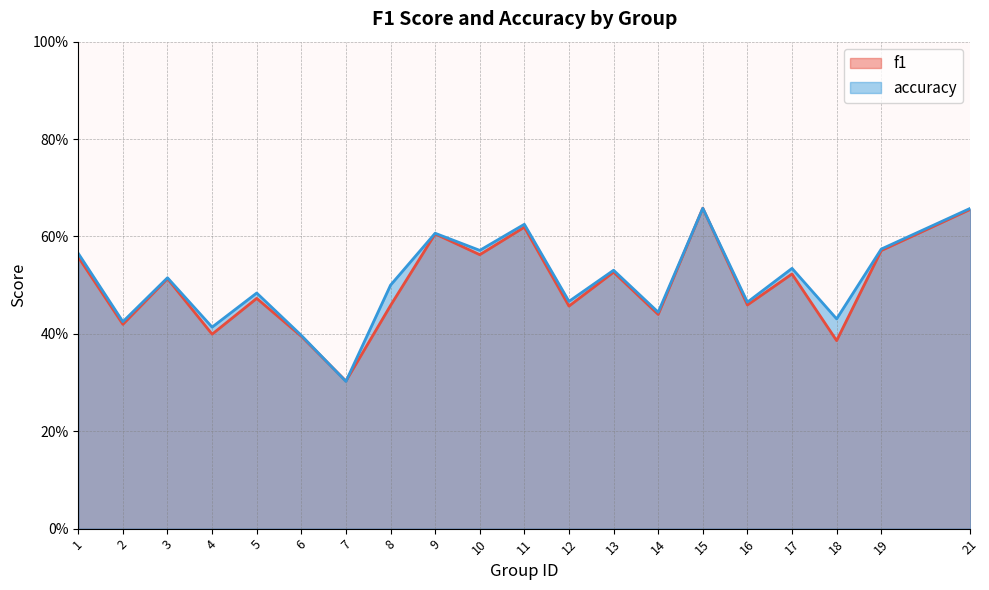

Where do f1 and accuracy first cross each other?

6 and 7